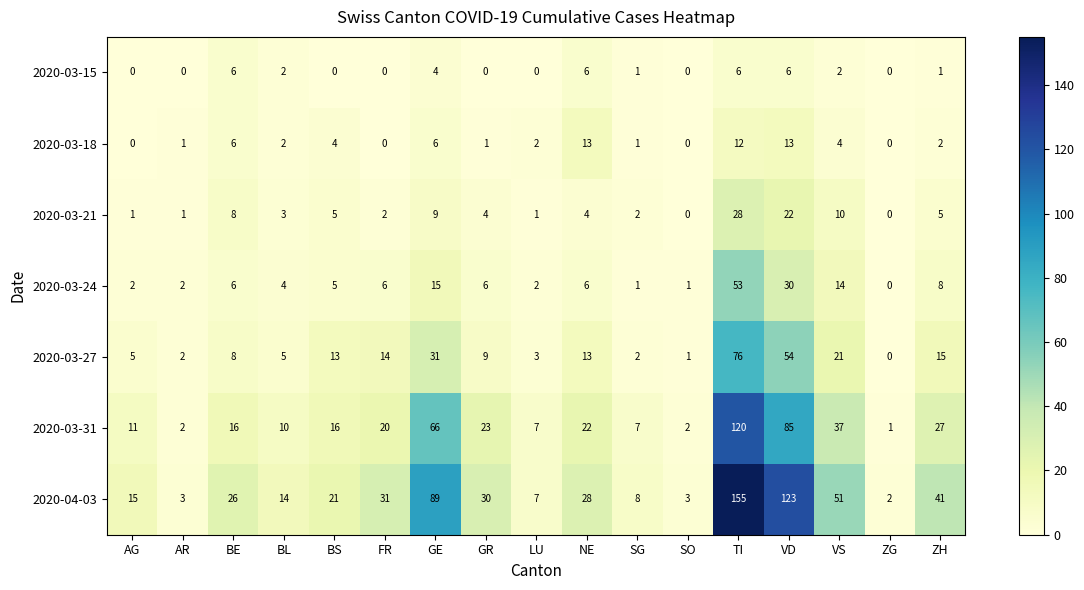

What is the difference between the highest and lowest values at AR?

3